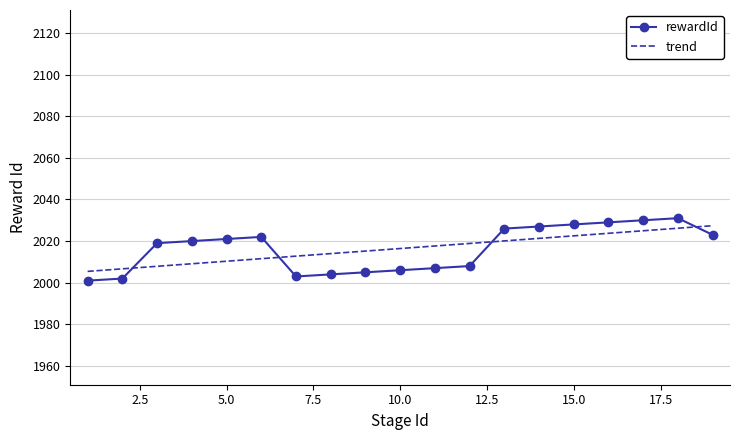

Which series has the widest spread of values?

rewardId